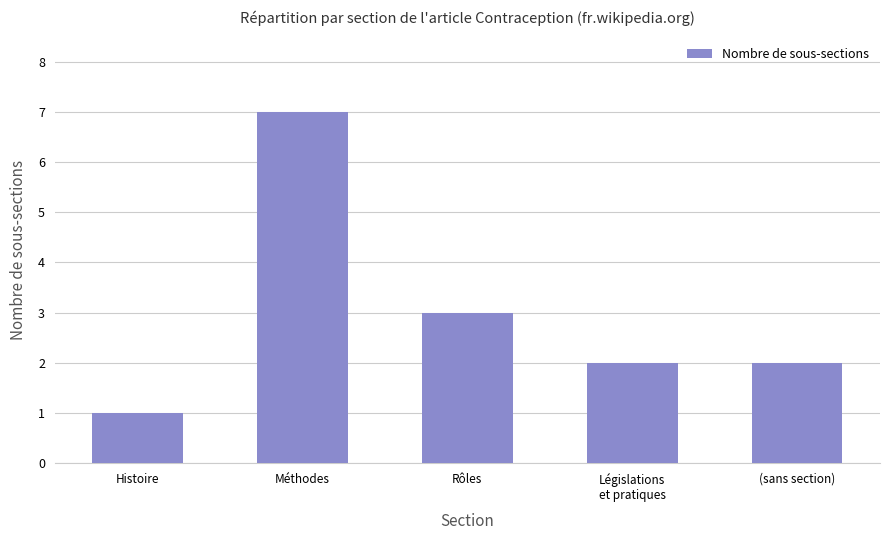

Which has a higher value, (sans section) or Méthodes?

Méthodes